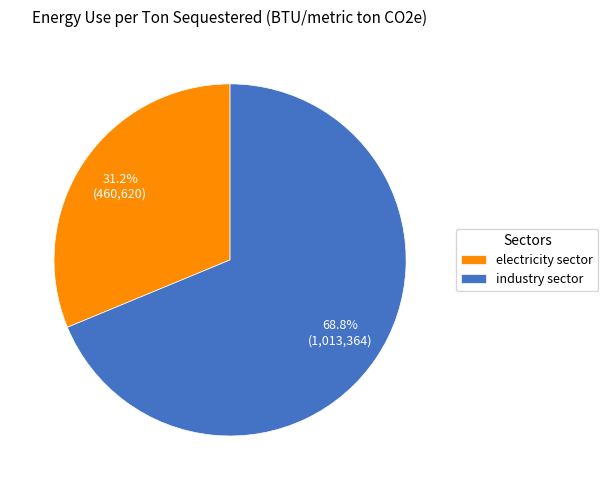

Which category has the smallest portion of the pie?

electricity sector